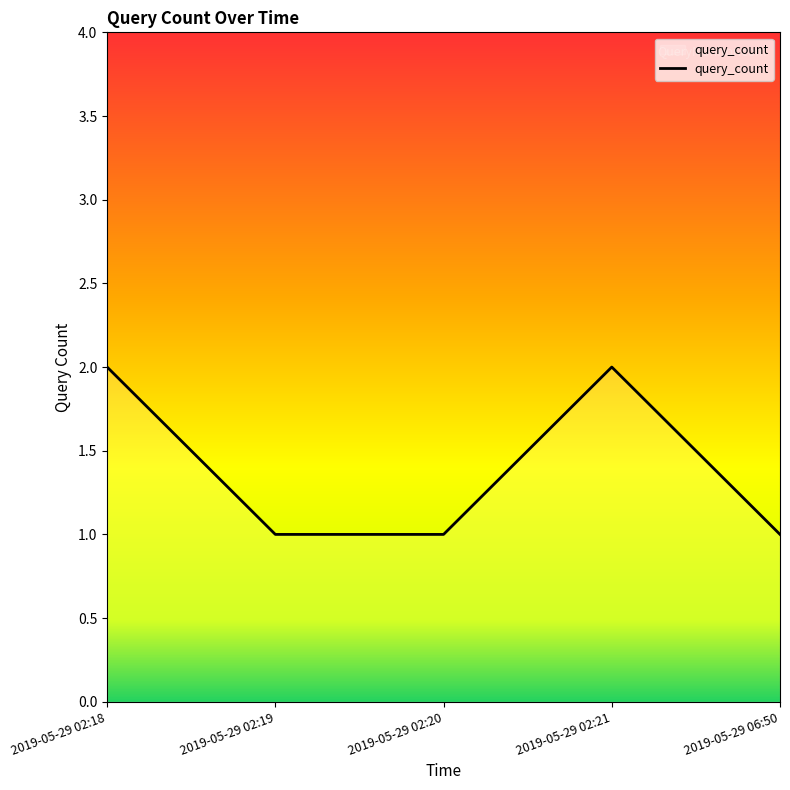

How many series are shown in this chart?

1